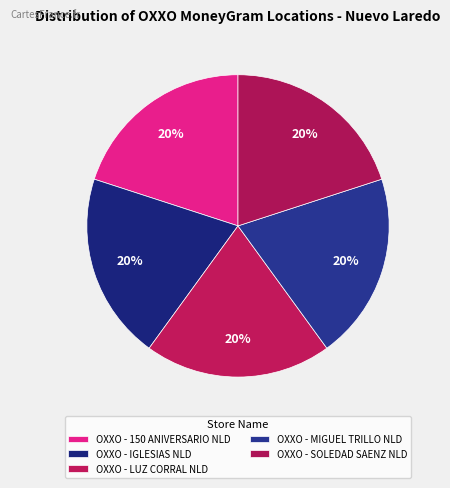

To the nearest percent, what portion does OXXO - 150 ANIVERSARIO NLD represent?

20%